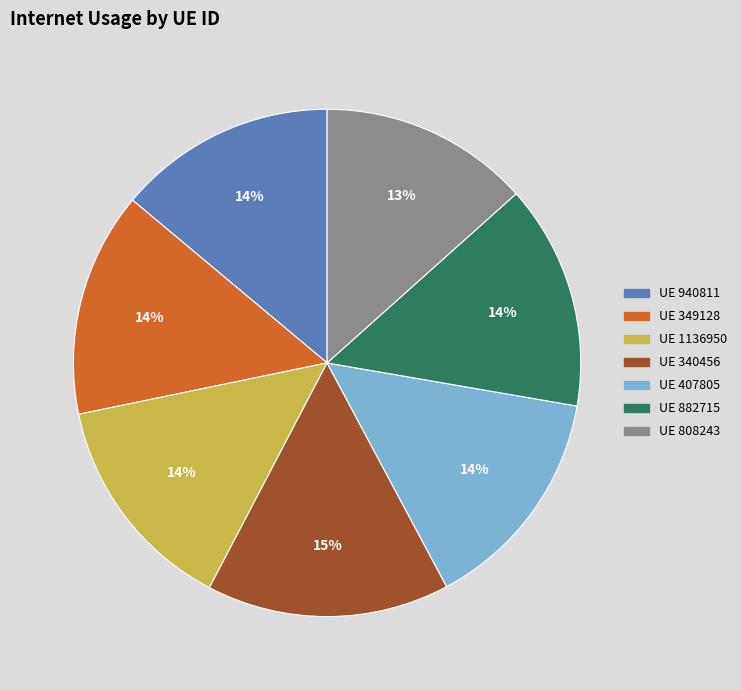

Does any single category account for the majority?

No